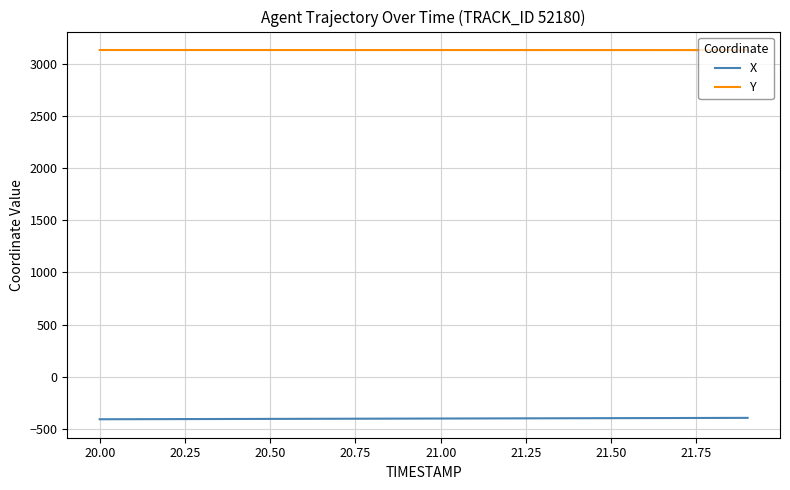

True or false: Y and X cross at least once.

False